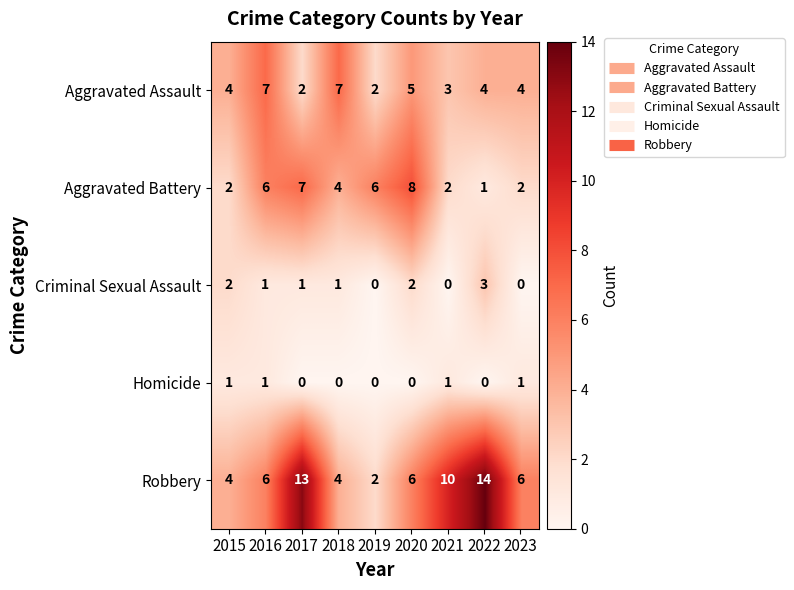

What is the average value of the Robbery series?

7